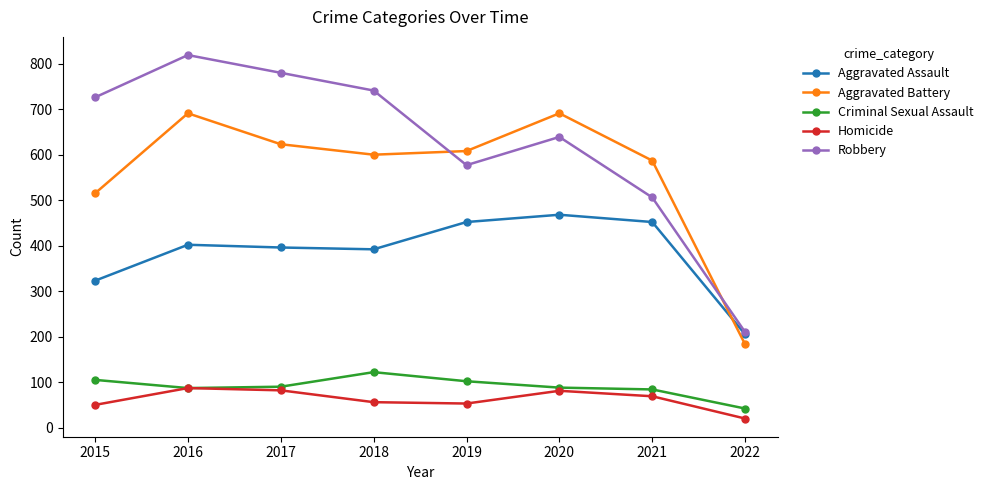

What is the value of the Criminal Sexual Assault point at the 6th from the left?

88